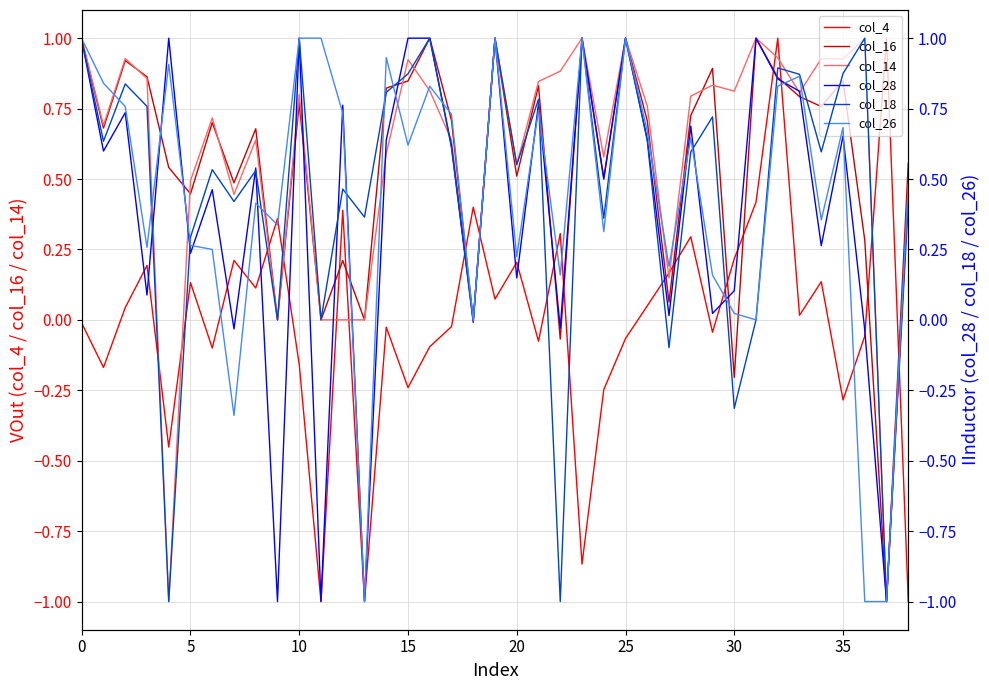

True or false: col_26 has a value of 0.3 at 33.

False